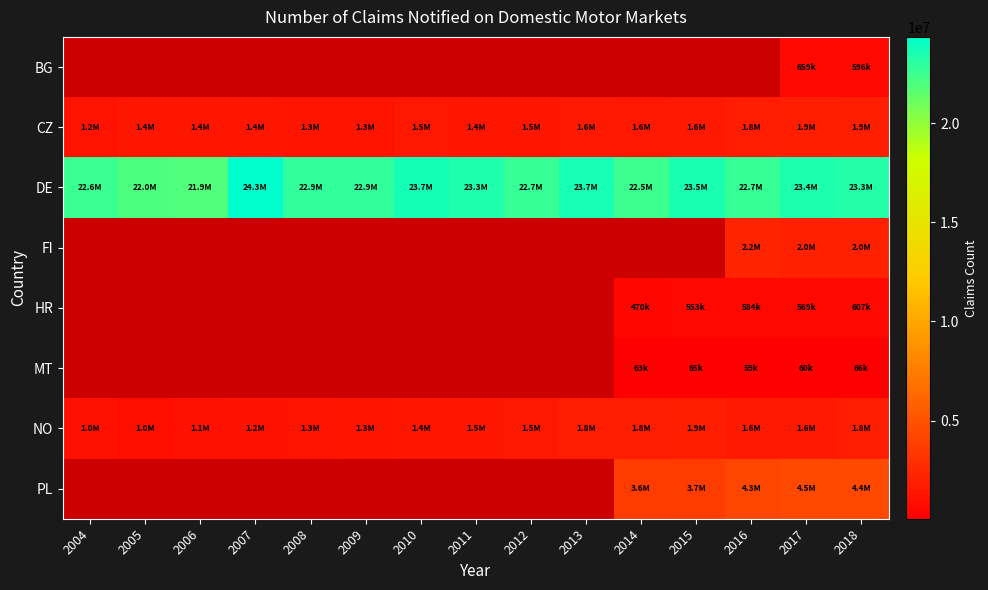

What is the difference between the second highest and minimum values in the DE series?

1829000.0